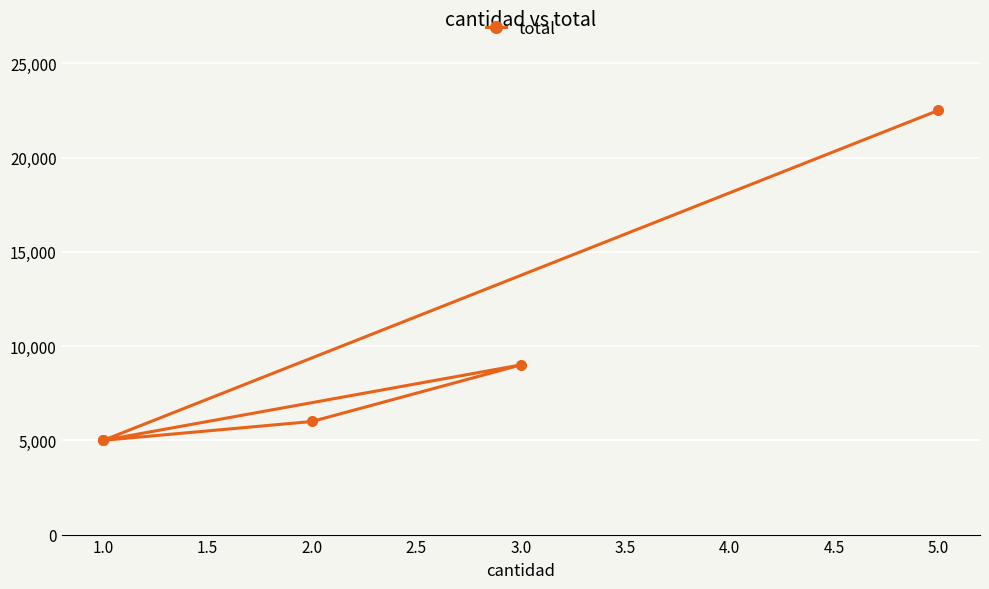

True or false: the data shows 11993 at 3.0.

False